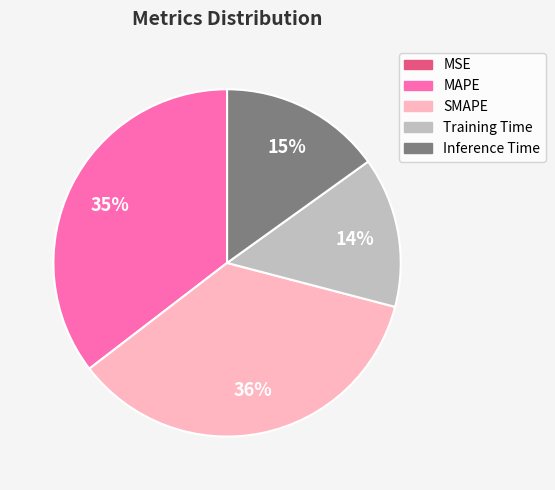

True or false: SMAPE accounts for 50% of the total.

False